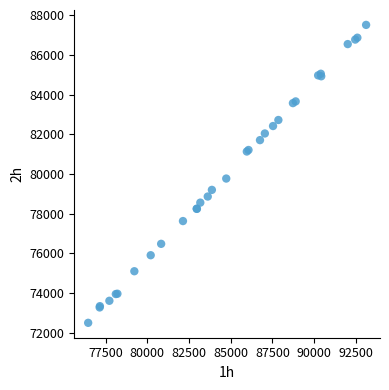

What Y value in the scatter plot is closest to 80004?

79768.6